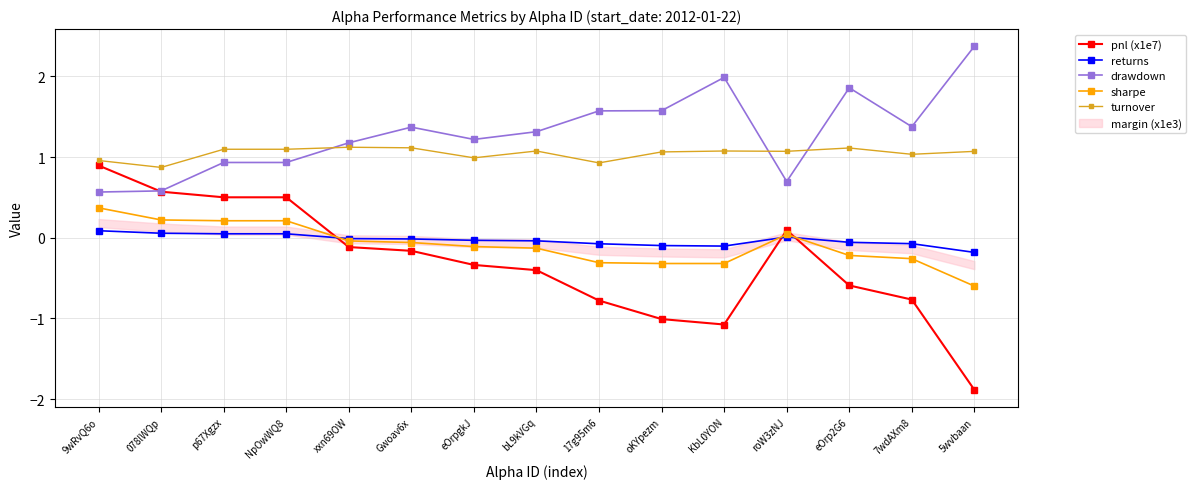

True or false: sharpe has more than 2 interior local peaks.

False